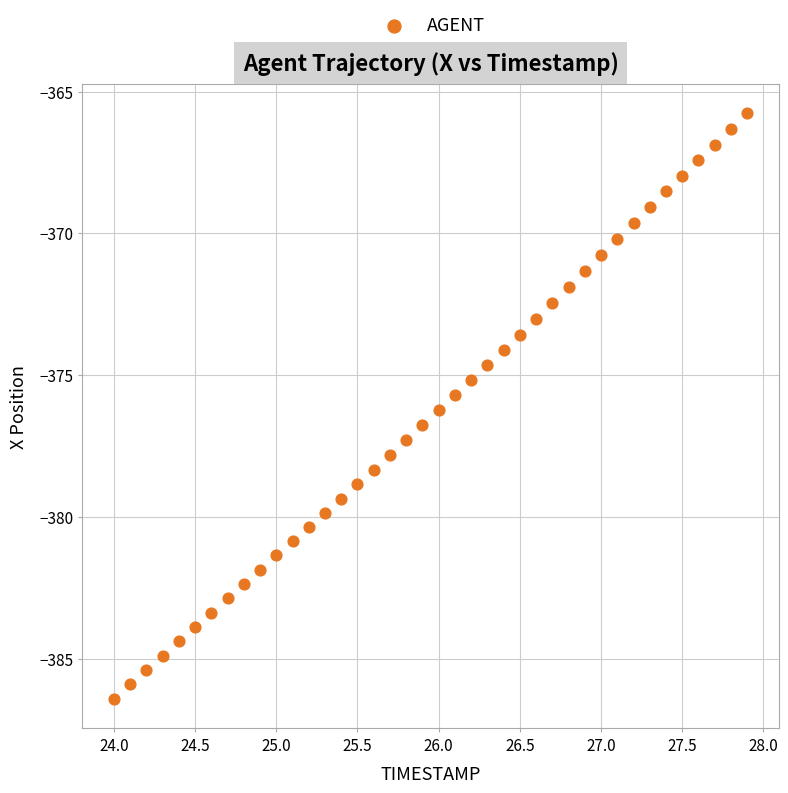

What is the range of X values (max minus min)?

3.9